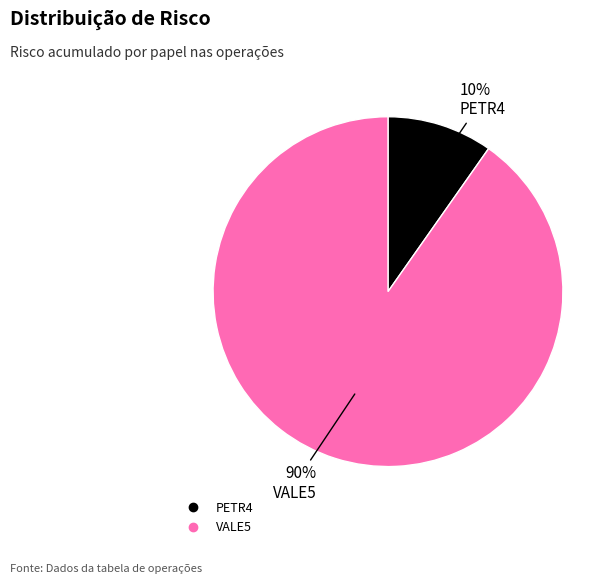

Which category has the smallest portion of the pie?

PETR4